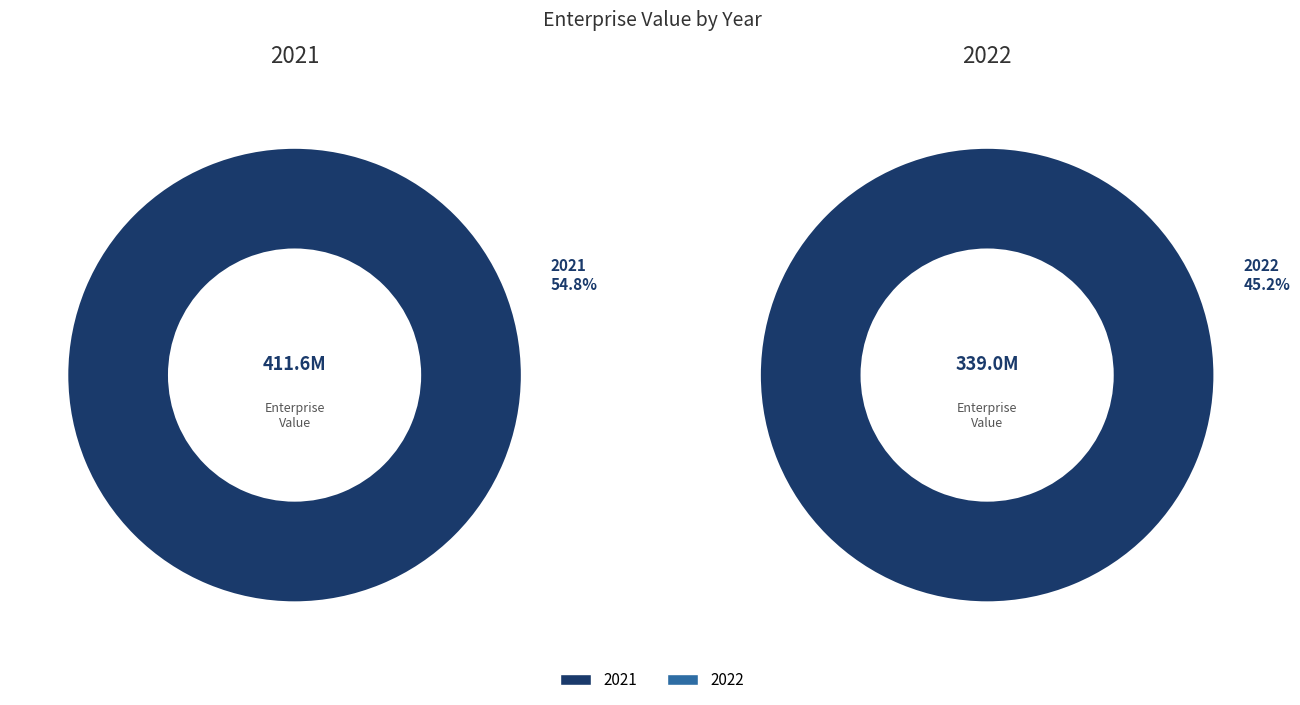

True or false: 2021 accounts for 55% of the total.

True